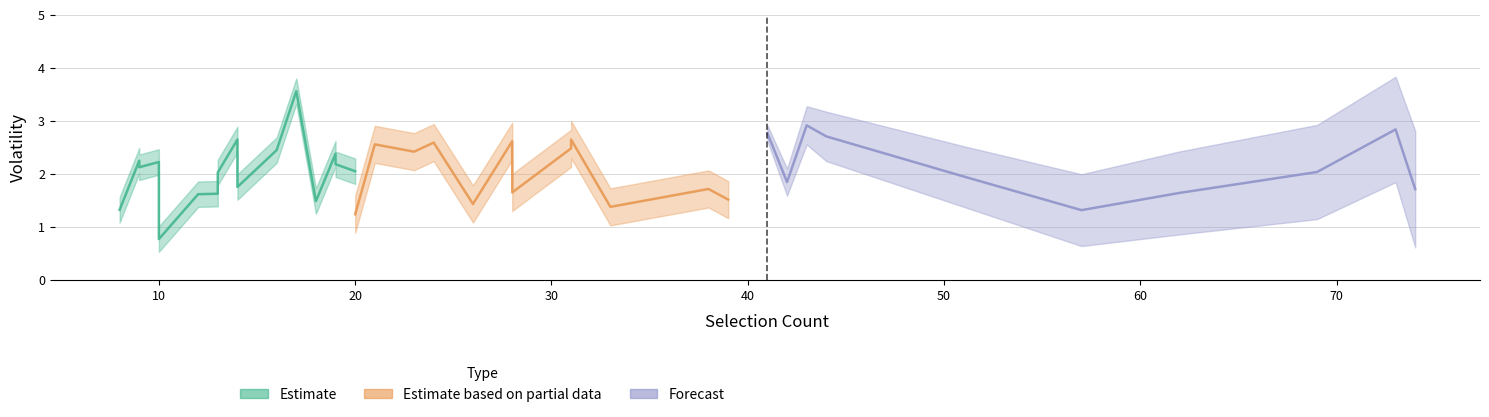

The Estimate series shows 1.2 at 43. True or false?

False